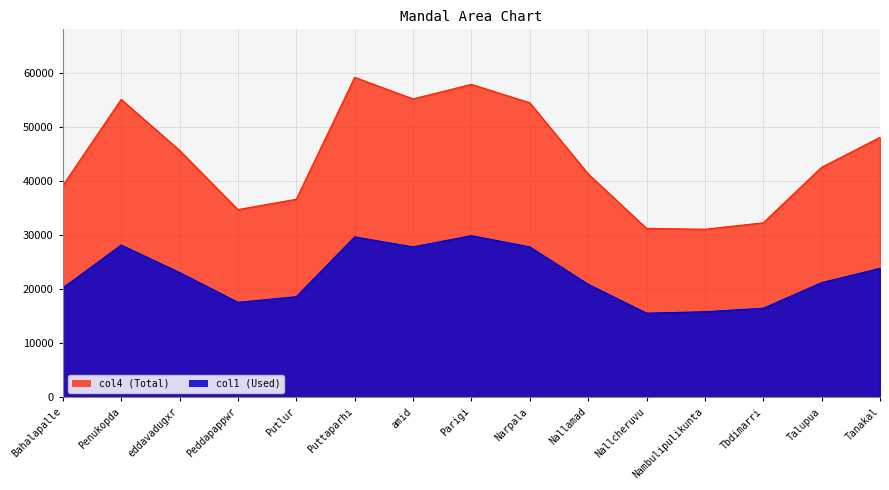

Reading right to left, extract all data points from this chart.

col1: 23888.1	21248.4	16508.1	15860.2	15596.6	20942.0	27857.8	29943.0	27866.8	29714.4	18642.9	17600.0	23124.5	28195.2	20257.8
col4: 48137.8	42604.0	32320.2	31121.4	31284.3	41376.0	54533.2	57933.9	55247.7	59236.0	36680.6	34767.5	45725.2	55161.5	39215.5